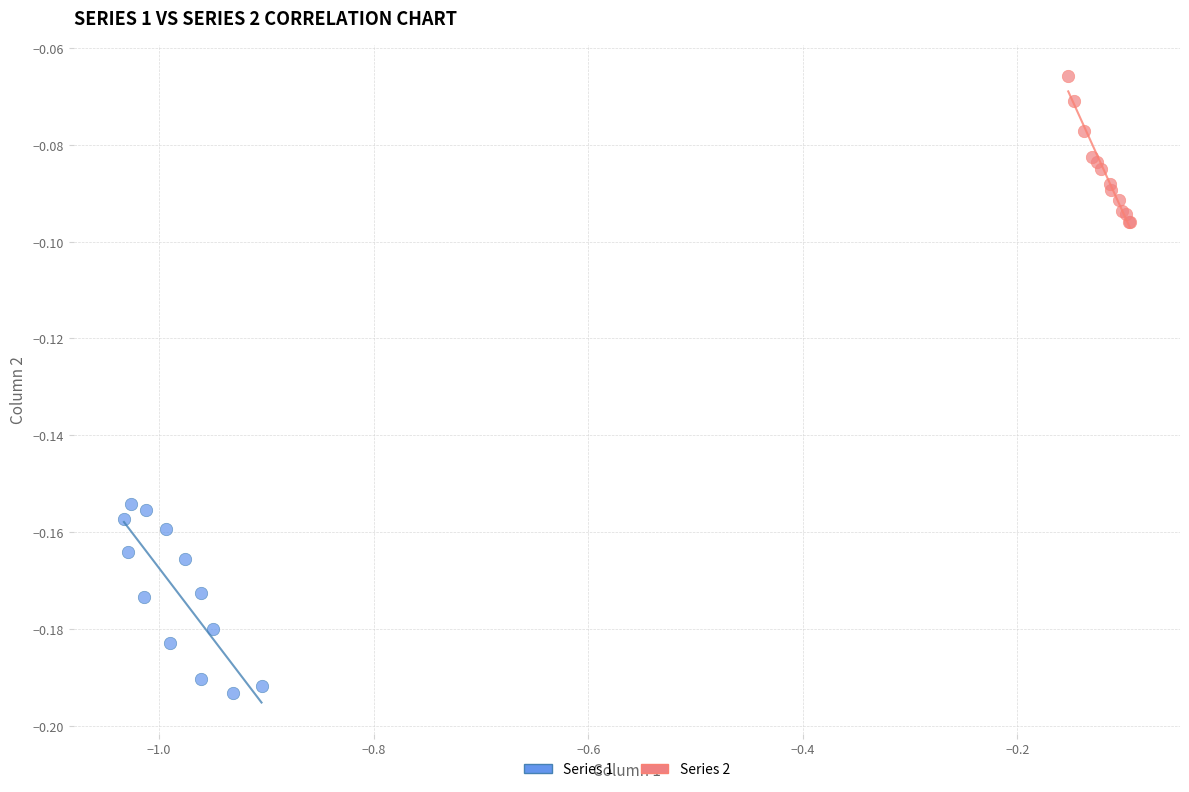

Which series has the widest spread of Y values?

Series 1